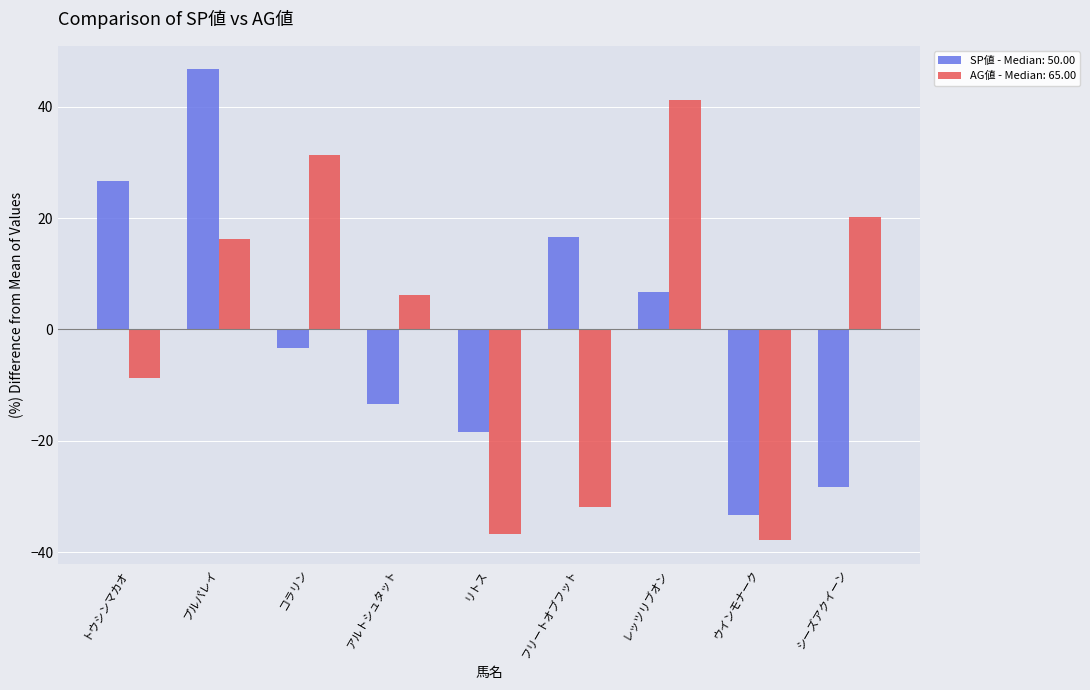

What are all the series names shown in the legend?

SP値 - Median: 50.00, AG値 - Median: 65.00